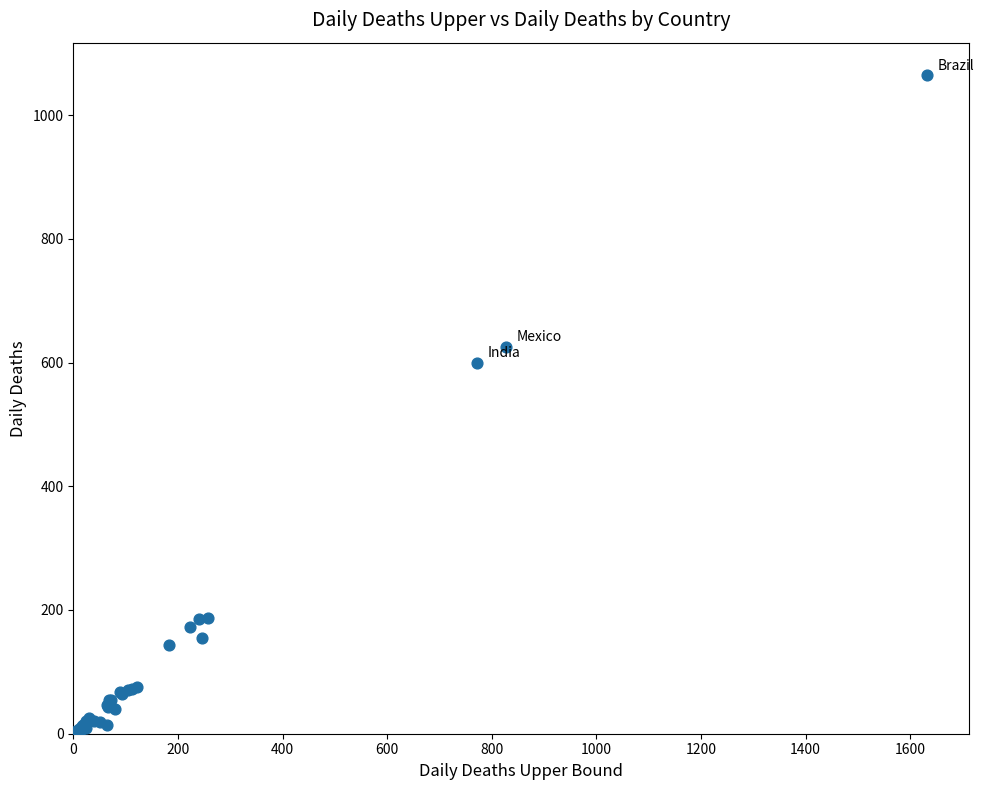

What Y value in the scatter plot is closest to 534?

600